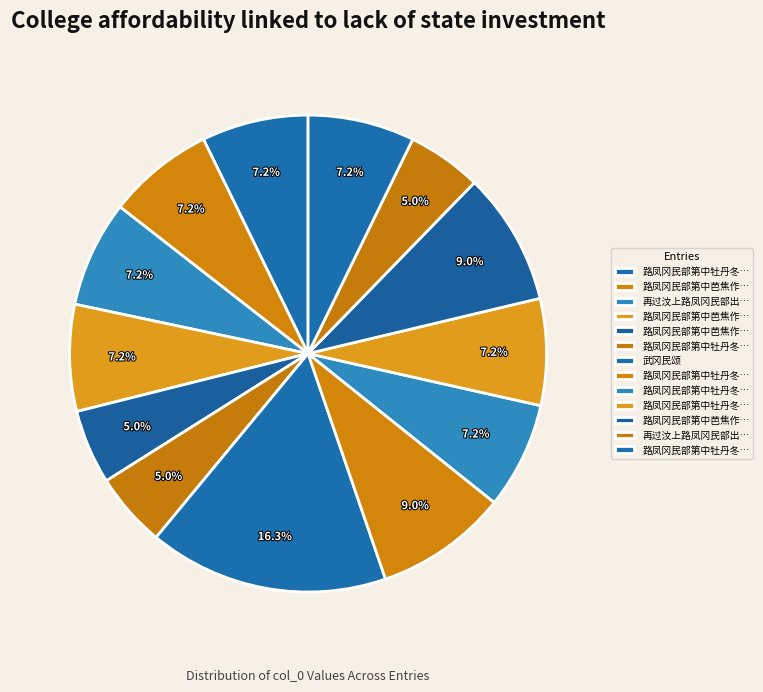

Count the number of slices in the pie.

13